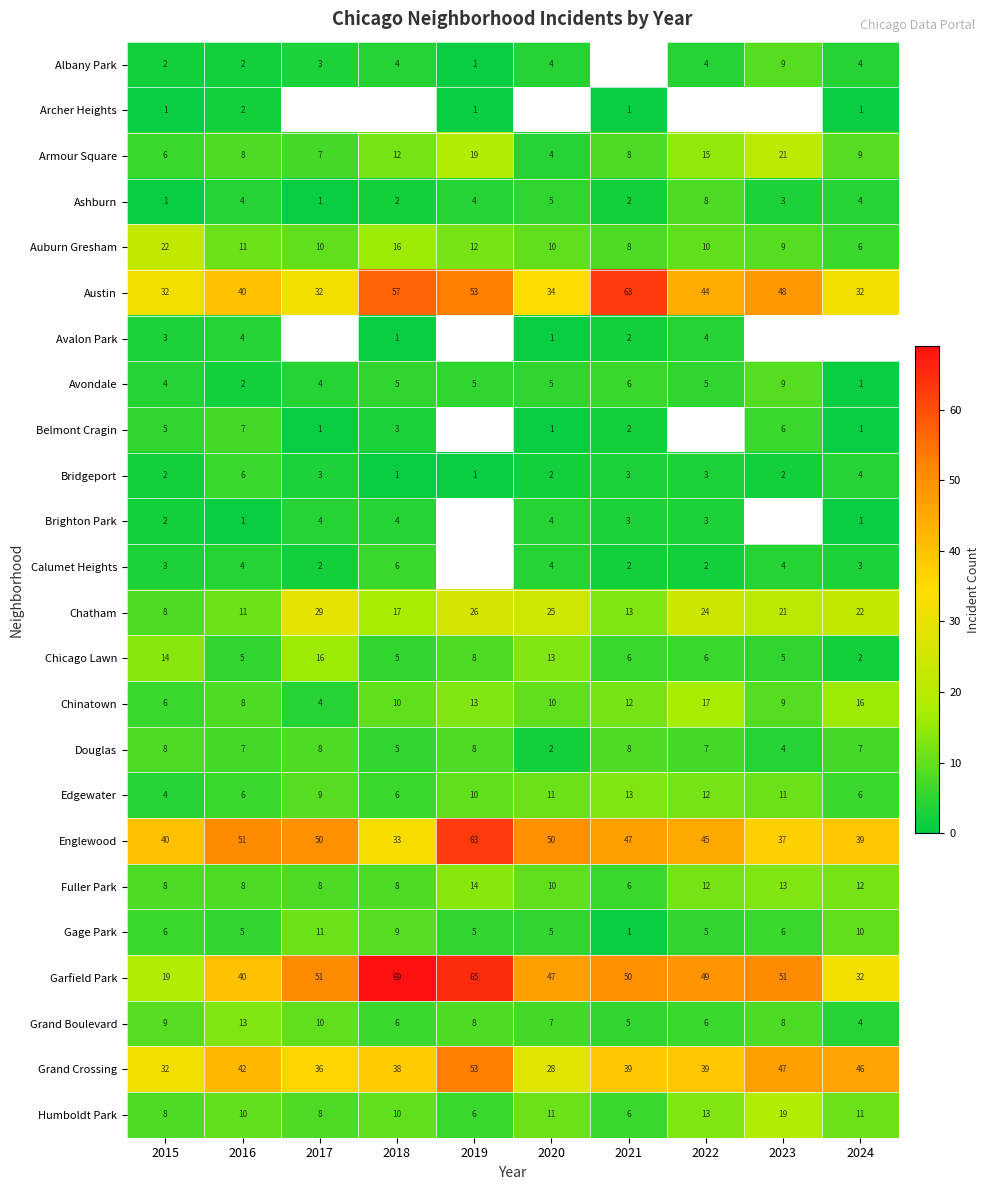

What is the approximate value of Armour Square at 2022, to the nearest 10?

20